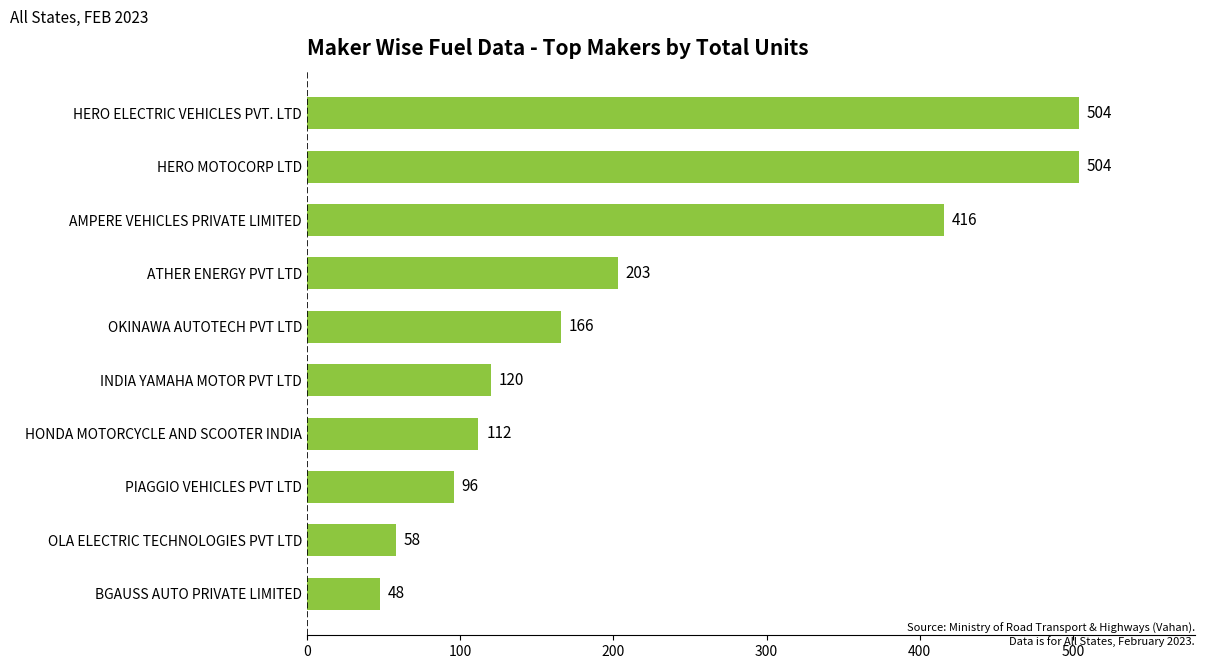

Between BGAUSS AUTO PRIVATE LIMITED and PIAGGIO VEHICLES PVT LTD, which is larger?

PIAGGIO VEHICLES PVT LTD